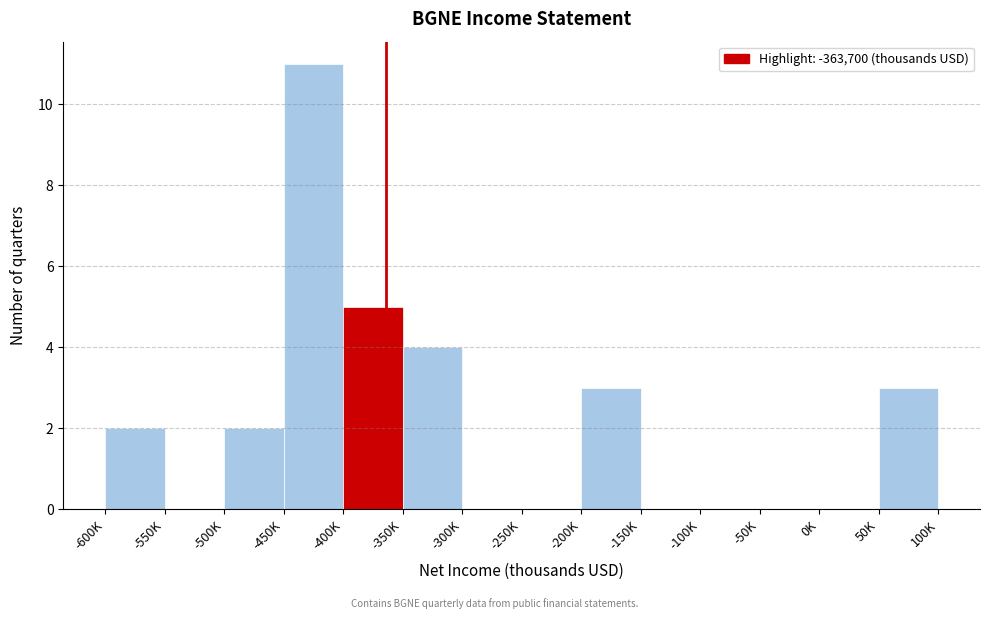

Reading left to right, transcribe all the data shown in this chart.

-600K=2	-550K=0	-500K=2	-450K=11	-400K=5	-350K=4	-300K=0	-250K=0	-200K=3	-150K=0	-100K=0	-50K=0	0K=0	50K=3